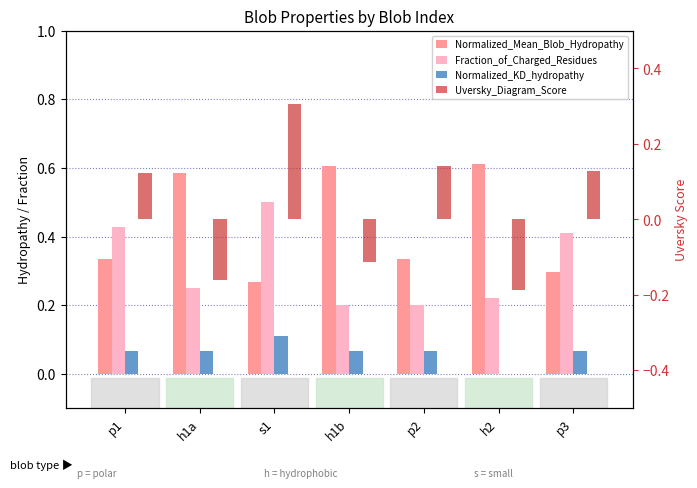

How many Normalized_KD_hydropathy values are between 0 and 1?

7